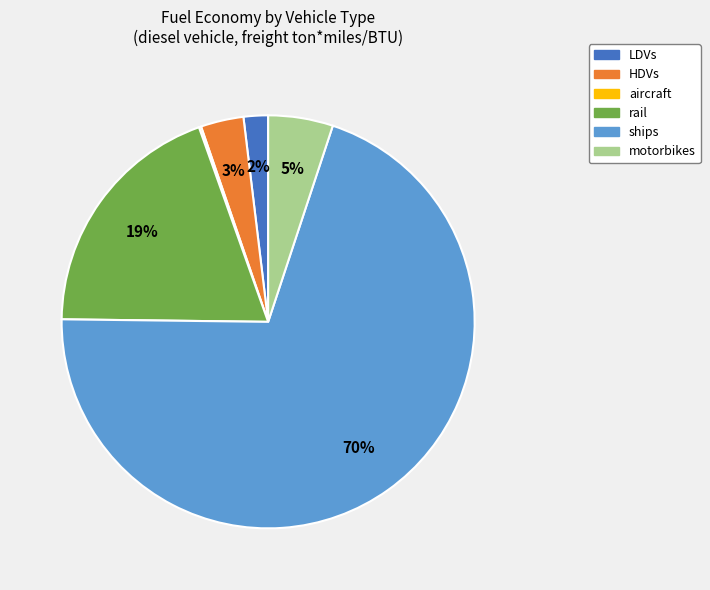

What percentage is the LDVs slice, to the nearest percent?

2%